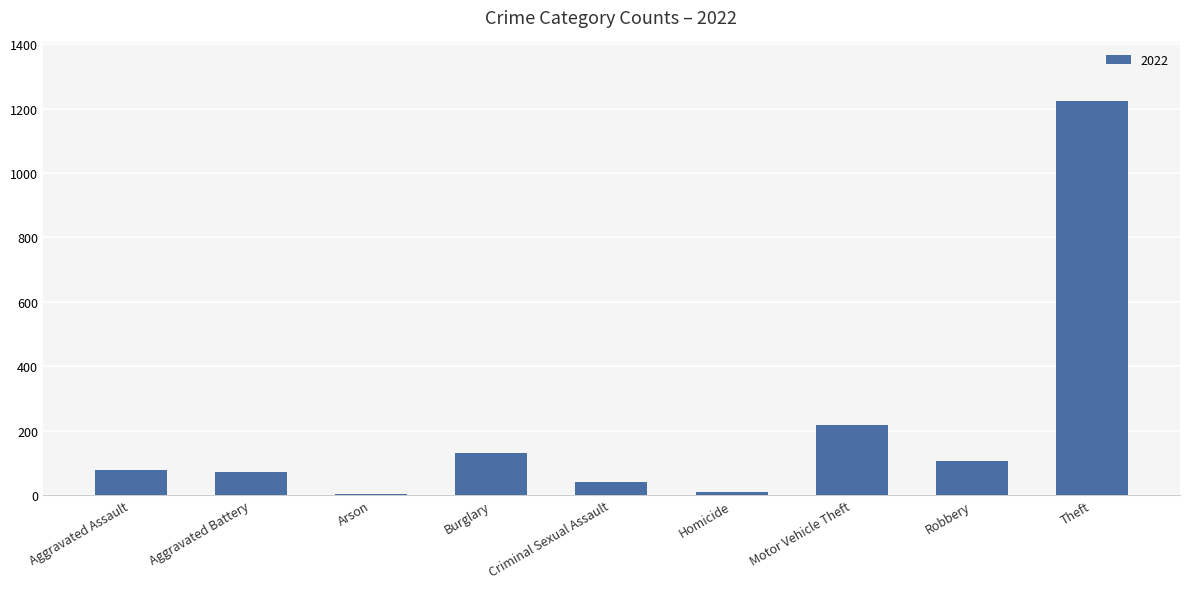

Between Burglary and Motor Vehicle Theft, which is larger?

Motor Vehicle Theft